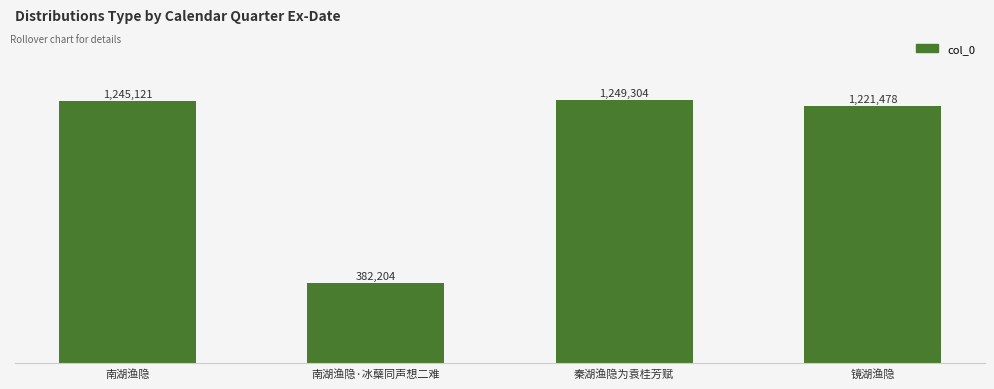

What is the value of the 2nd bar from the left?

382204